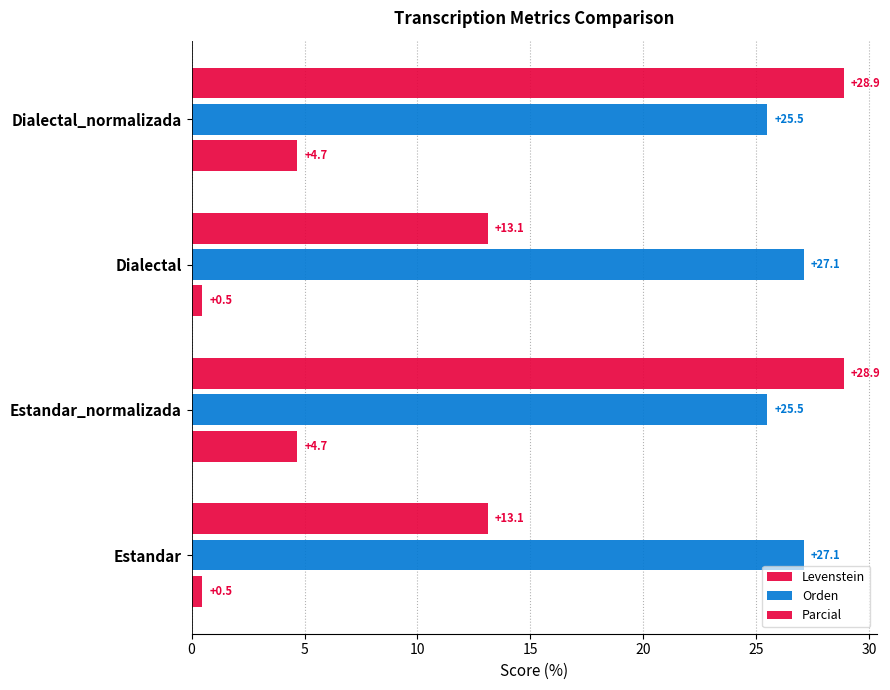

How many data points does each series have?

4